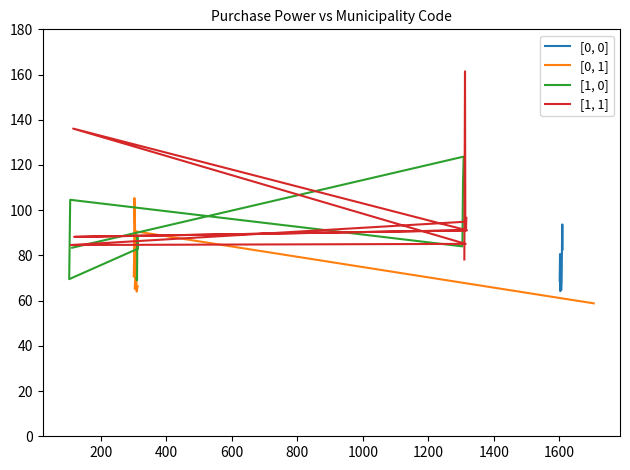

How many data points in [0, 1] are above 74?

5